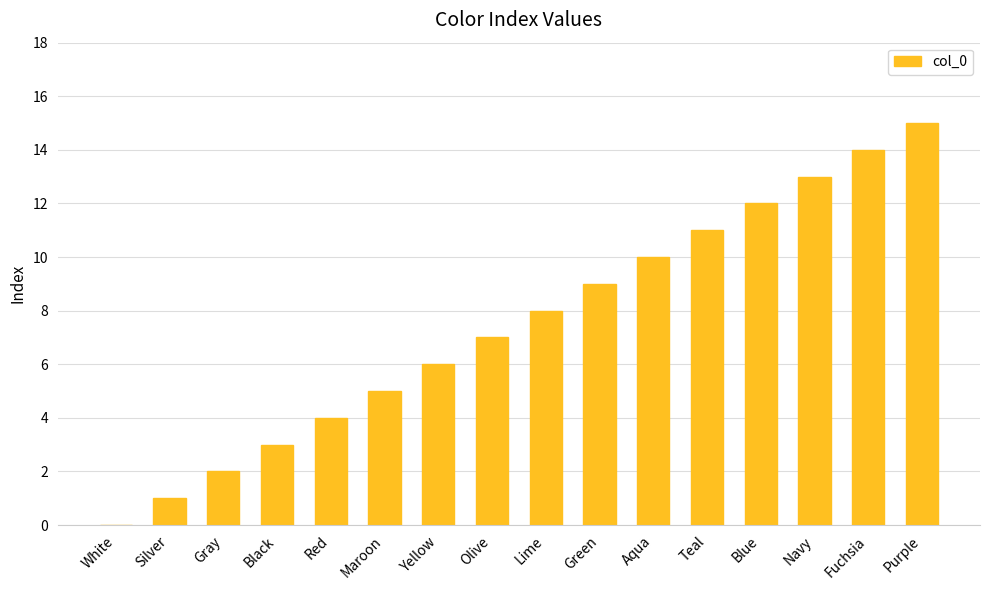

Reading left to right, list all the values displayed in this chart.

0	1	2	3	4	5	6	7	8	9	10	11	12	13	14	15